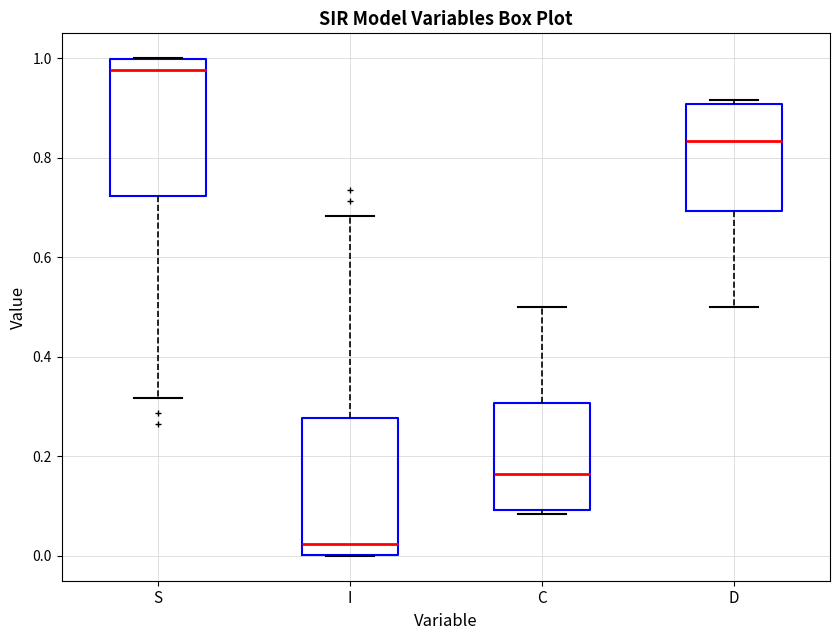

Which box's median line is the highest?

S